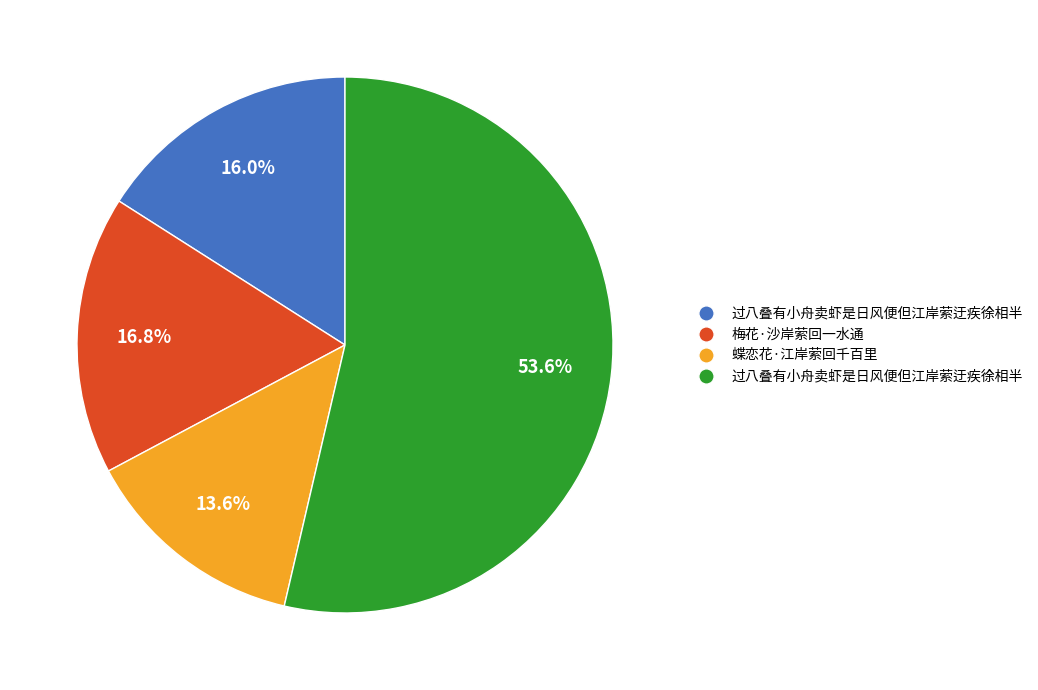

Is there a majority slice in this chart?

Yes